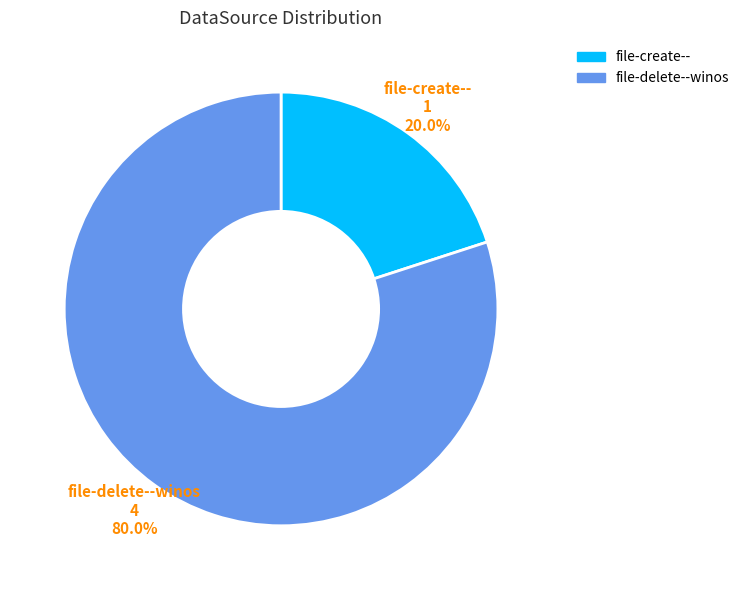

How many slices are in this pie chart?

2